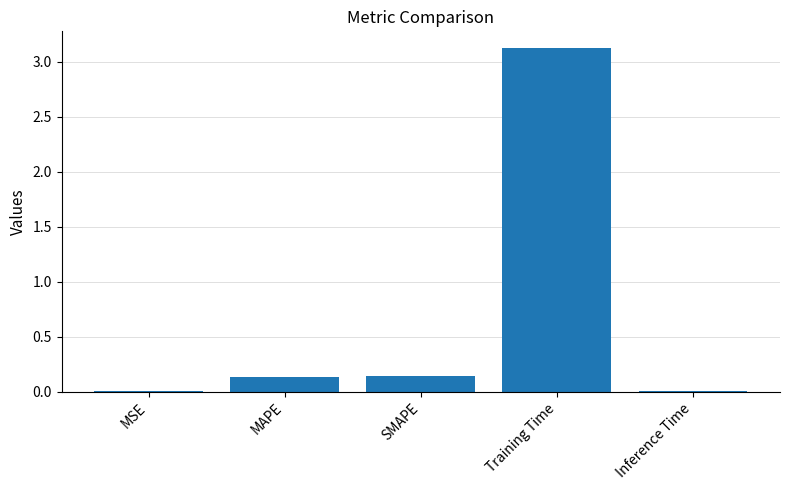

Read the value at Training Time.

3.1